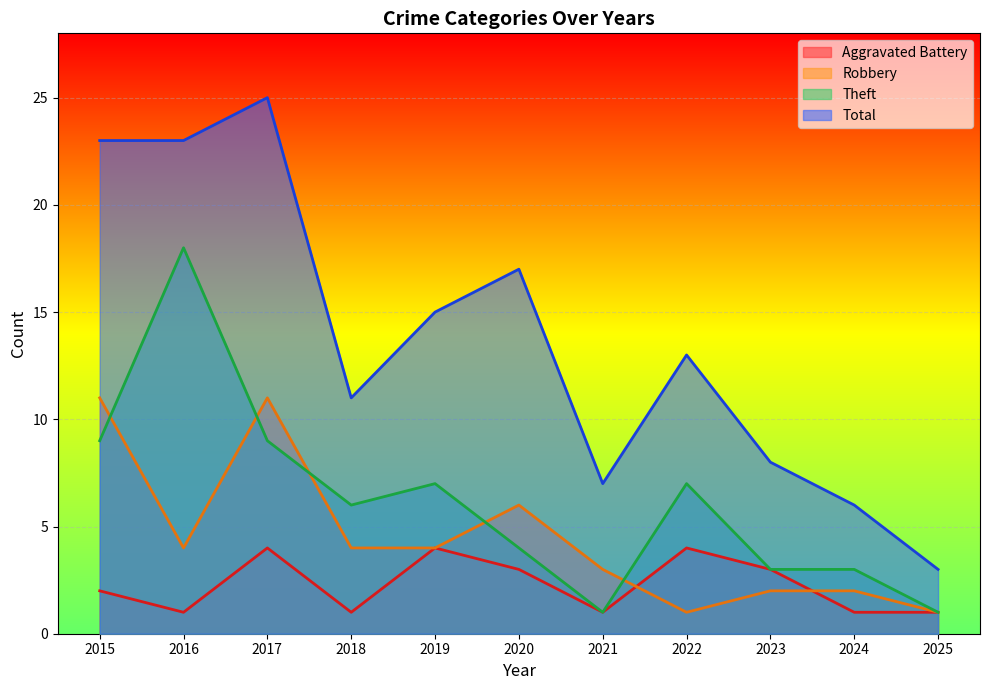

Which series has the largest range (max minus min)?

Total